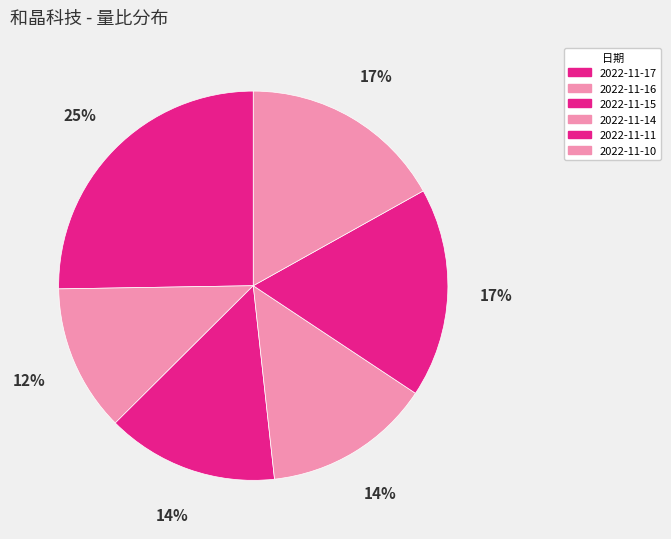

Count the number of slices in the pie.

6